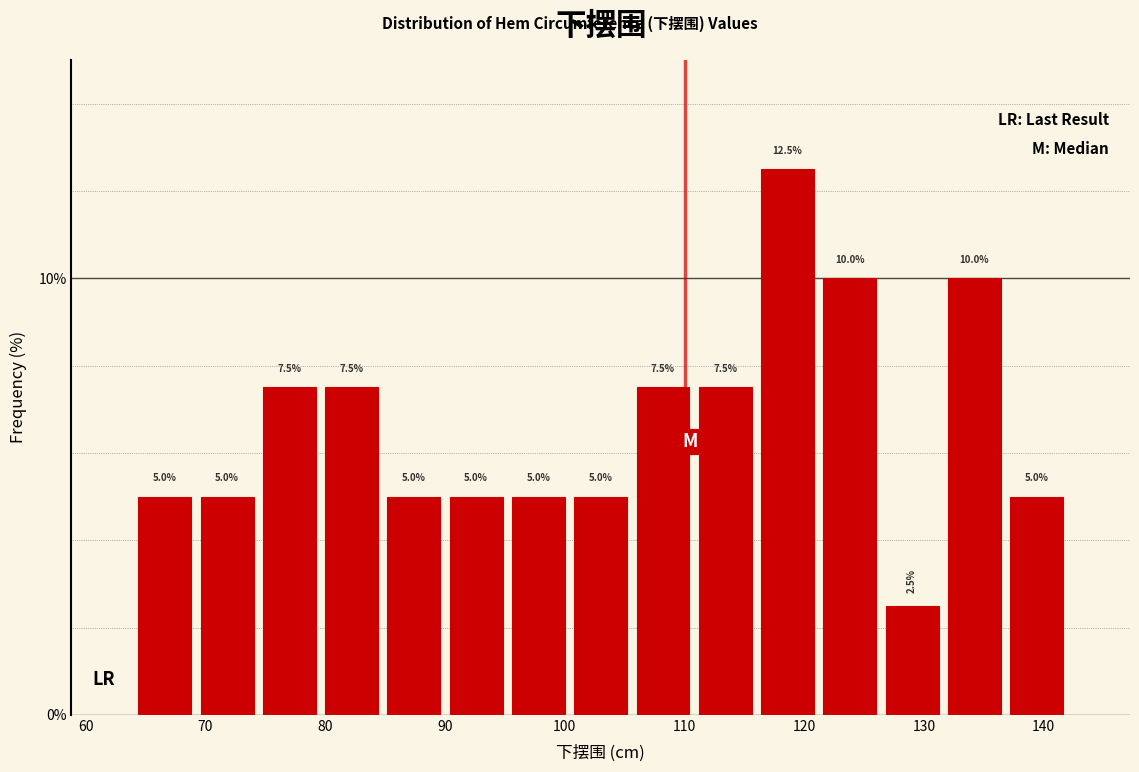

Reading left to right, transcribe this chart: for each bar, give the range it covers on the x-axis and its height. The bar edges are not printed on the chart, so give them approximately, as read against the axis.

64.0 to 69.2: 5.0
69.2 to 74.4: 5.0
74.4 to 79.6: 7.5
79.6 to 84.8: 7.5
84.8 to 90.0: 5.0
90.0 to 95.2: 5.0
95.2 to 100.4: 5.0
100.4 to 105.6: 5.0
105.6 to 110.8: 7.5
110.8 to 116.0: 7.5
116.0 to 121.2: 12.5
121.2 to 126.4: 10.0
126.4 to 131.6: 2.5
131.6 to 136.8: 10.0
136.8 to 142.0: 5.0